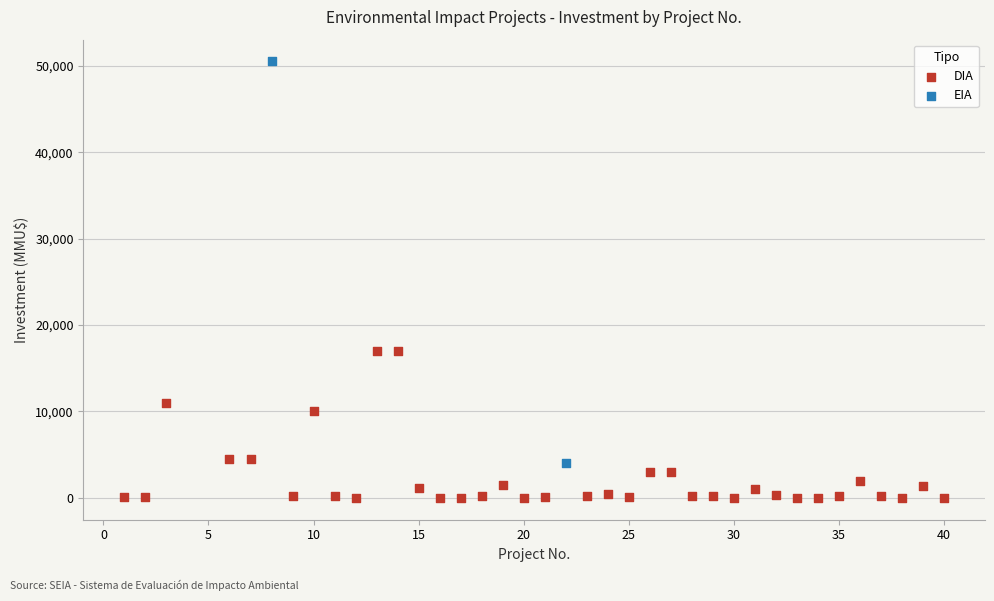

What are all the series names shown in the legend?

DIA, EIA